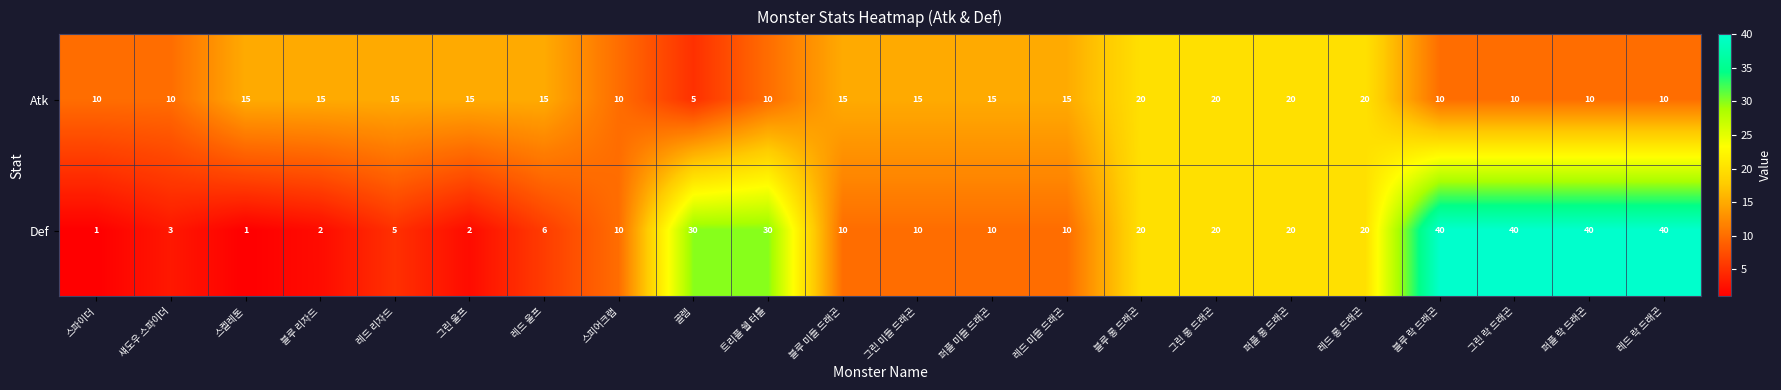

Which series has the largest total across all categories?

Def